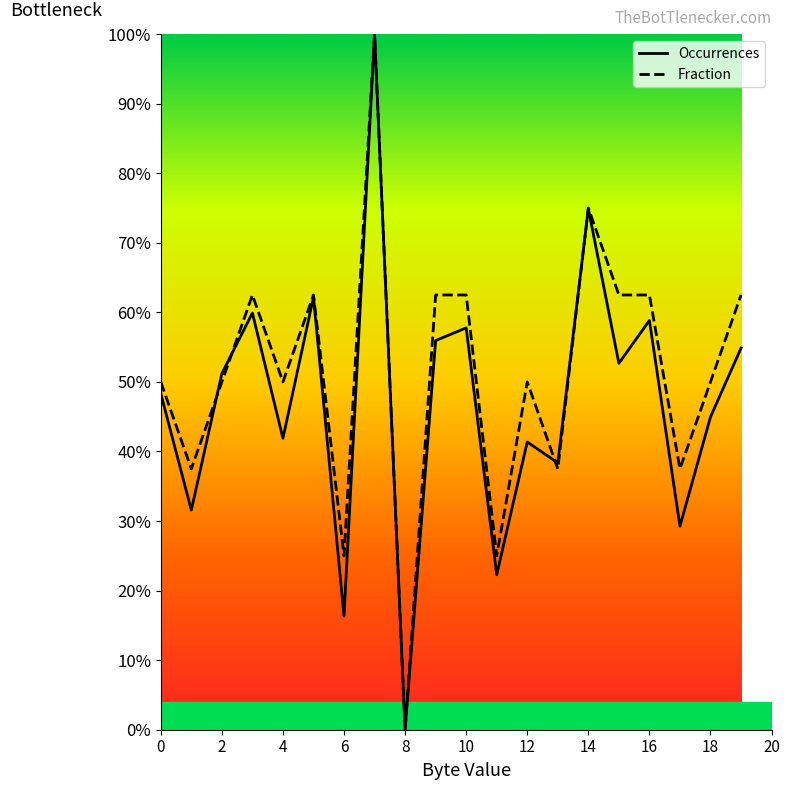

Rank the series by their average value, from lowest to highest.

Occurrences, Fraction